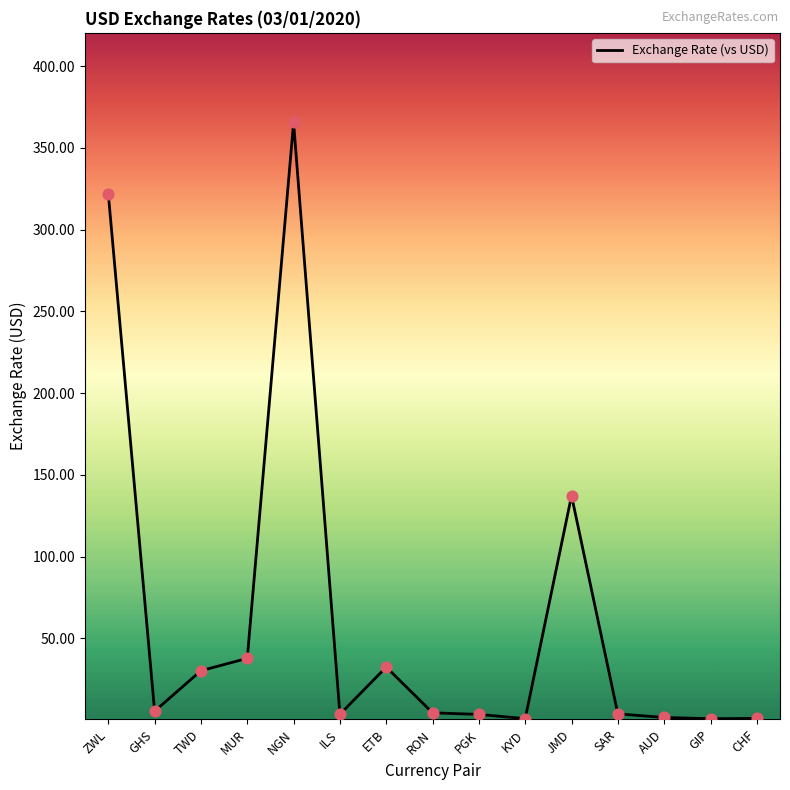

What is the ratio of the value at GHS to the value at RON?

1.2